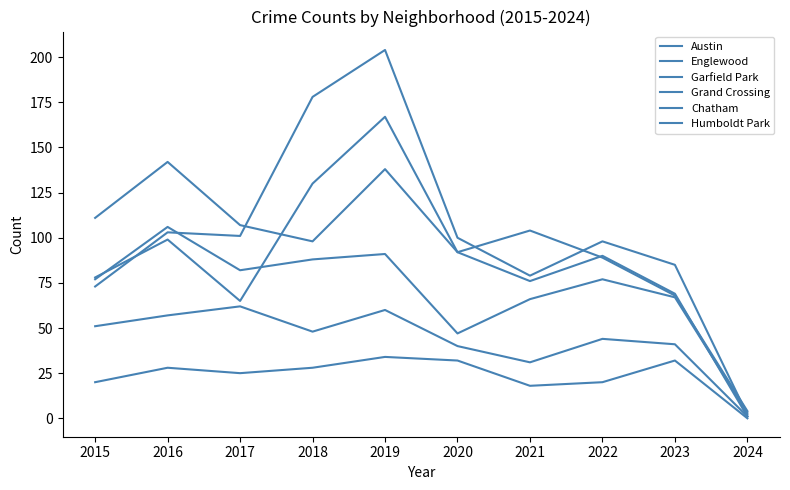

Where is Grand Crossing nearest to the value 54?

2020